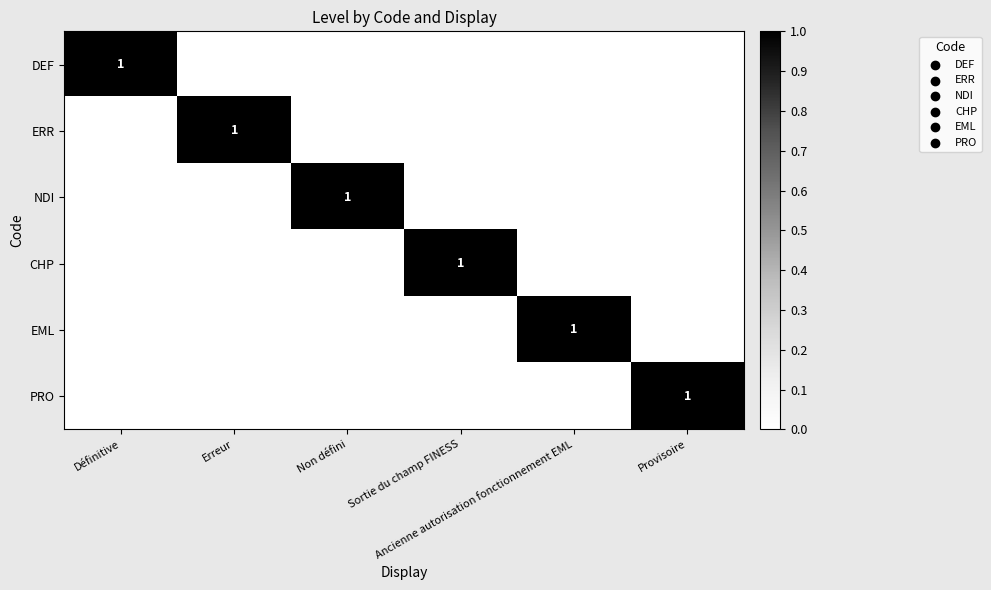

What is the total value across all series at Sortie du champ FINESS?

1